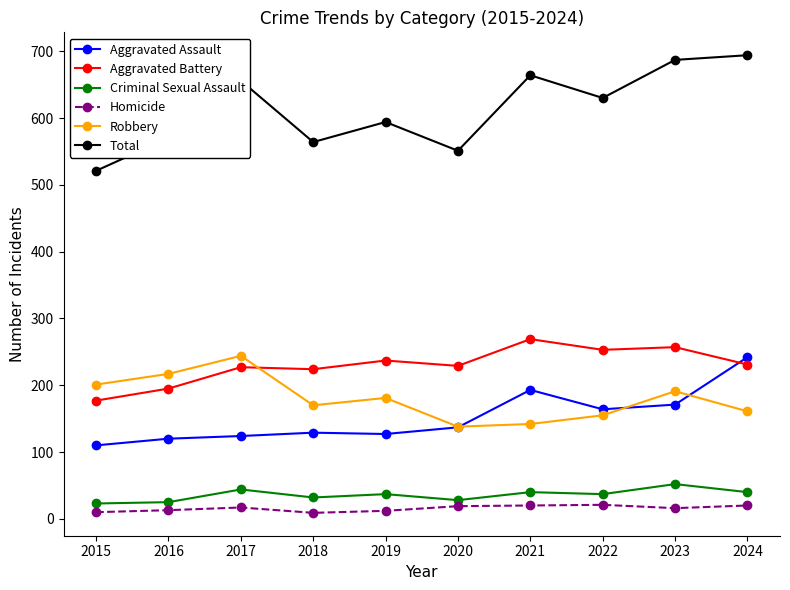

True or false: Homicide and Total intersect in this chart.

False